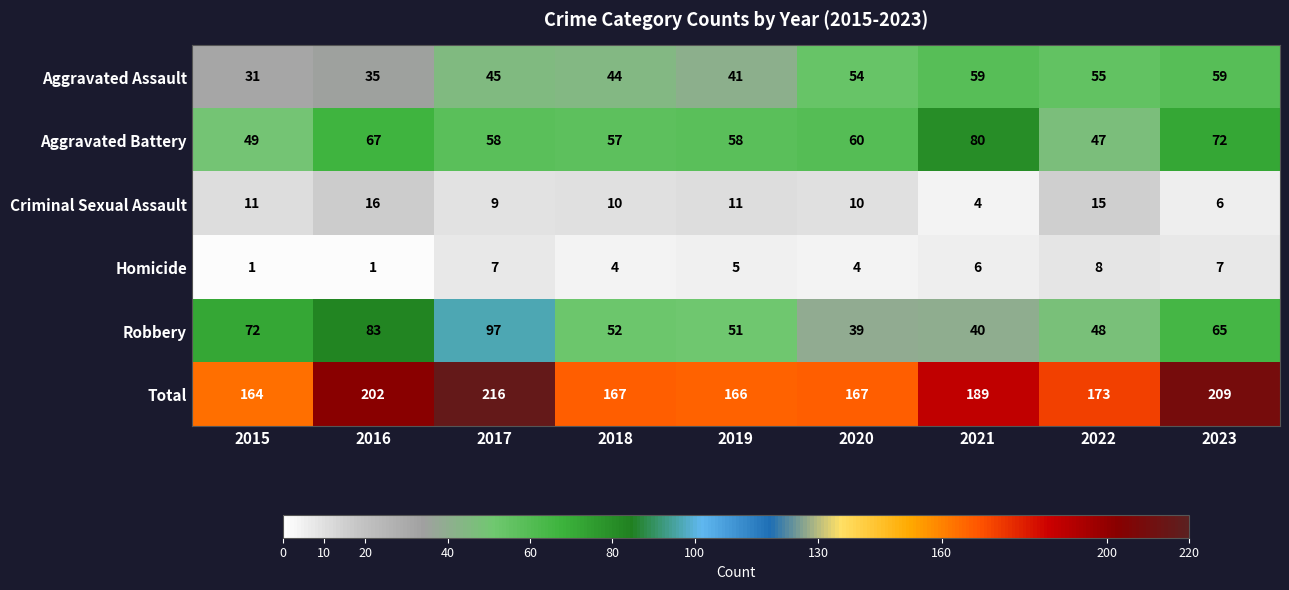

Which label corresponds to the largest value in the chart?

2017